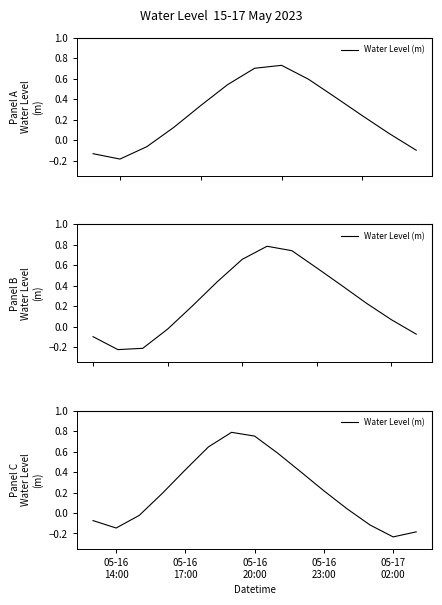

What is the sum of all values?

3.3